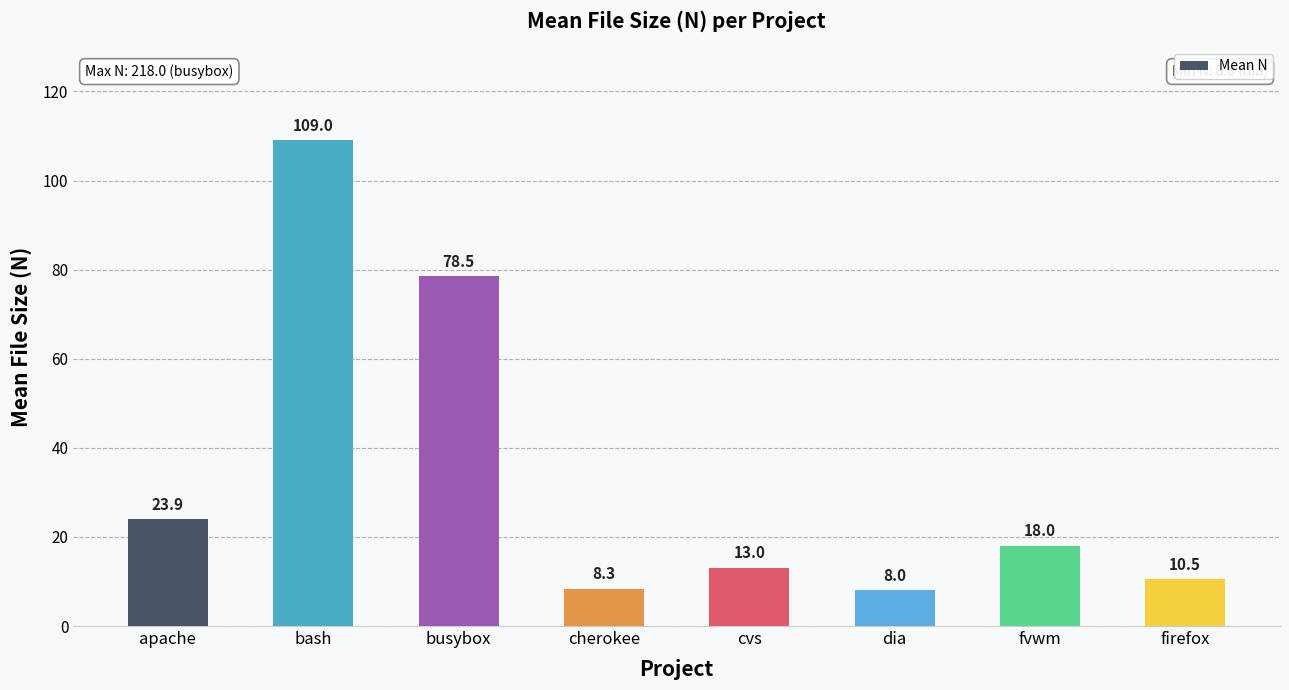

The chart shows a value of 23.9 at apache. True or false?

True